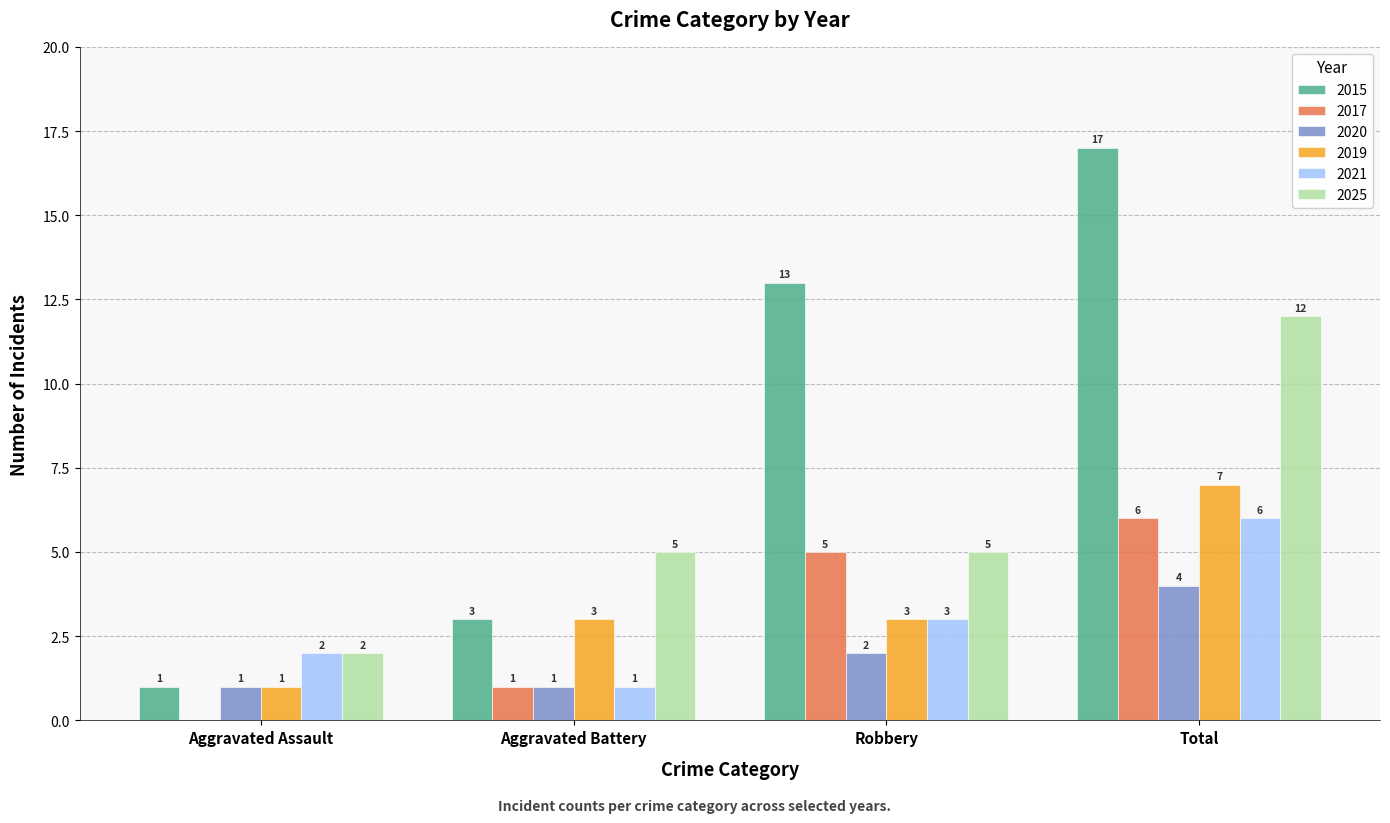

What are all the series names shown in the legend?

2015, 2017, 2020, 2019, 2021, 2025